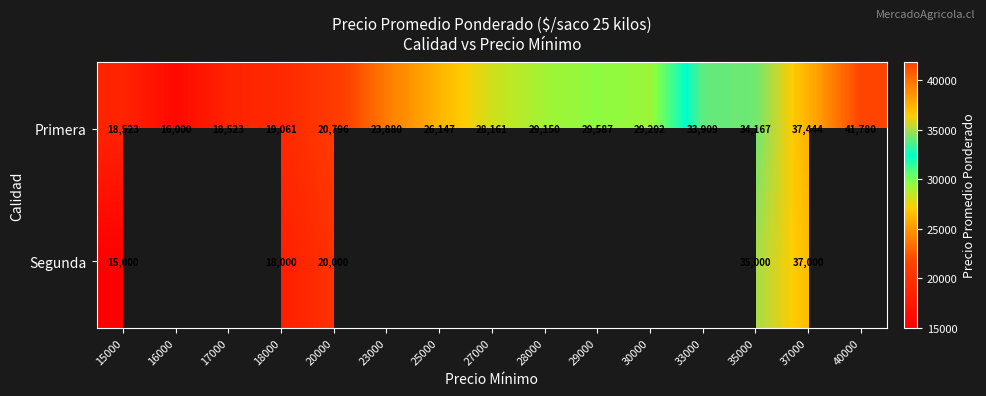

Count the number of data series in this chart.

2